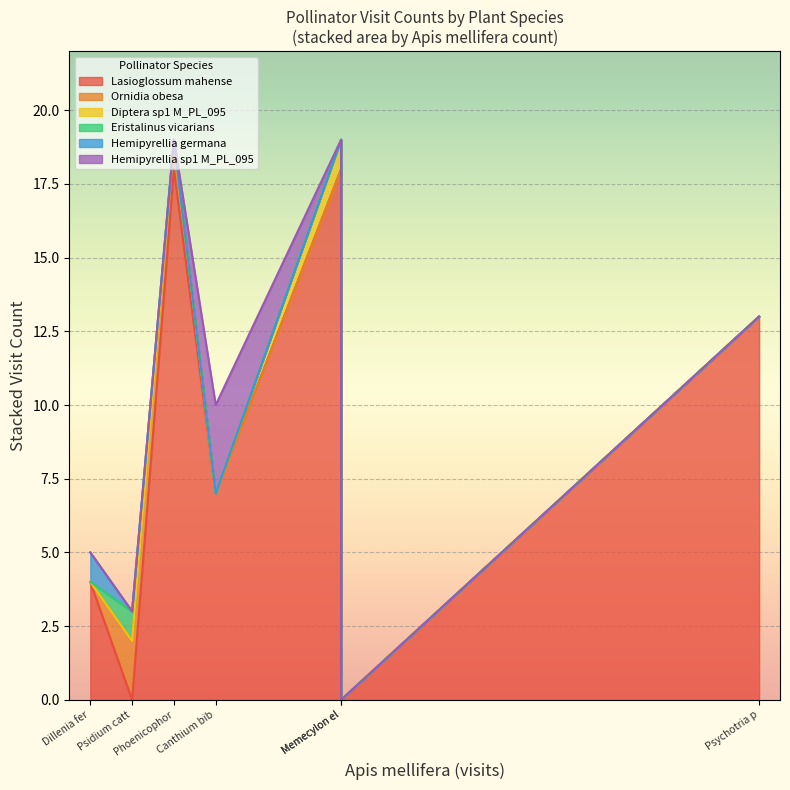

What are all the series names shown in the legend?

Lasioglossum mahense, Ornidia obesa, Diptera sp1 M_PL_095, Eristalinus vicarians, Hemipyrellia germana, Hemipyrellia sp1 M_PL_095